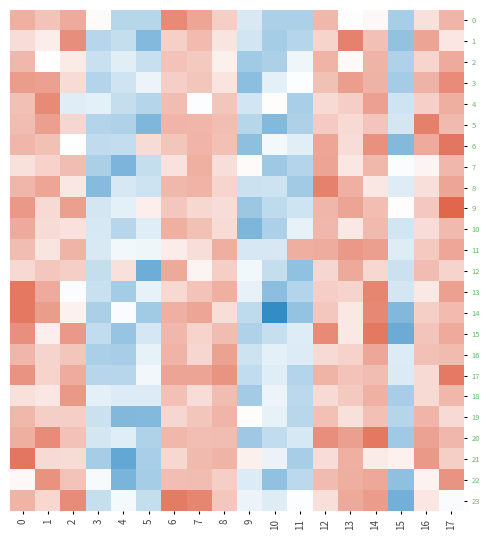

Which series has the widest spread of values?

14